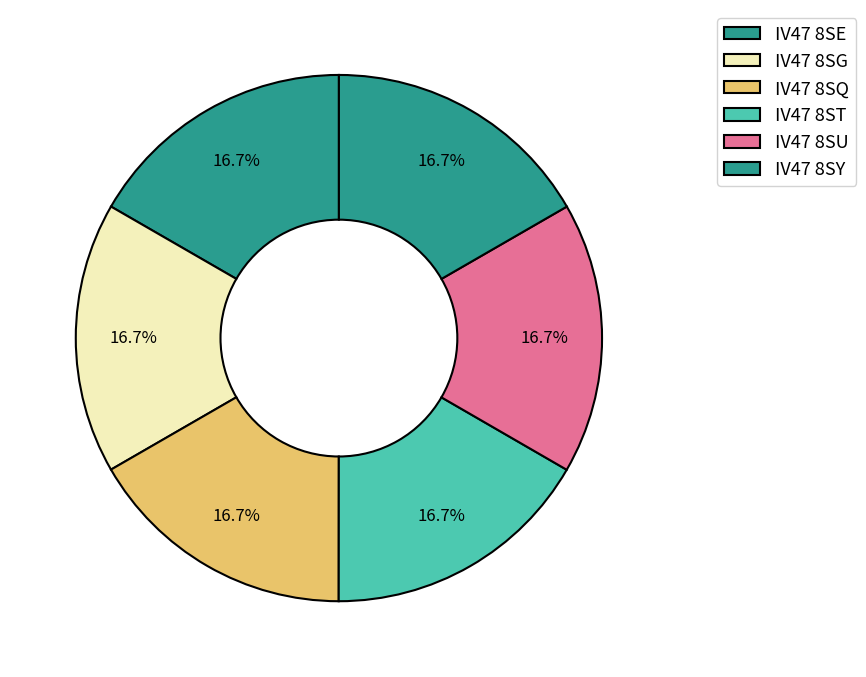

Is there any slice that represents more than half of the pie?

No